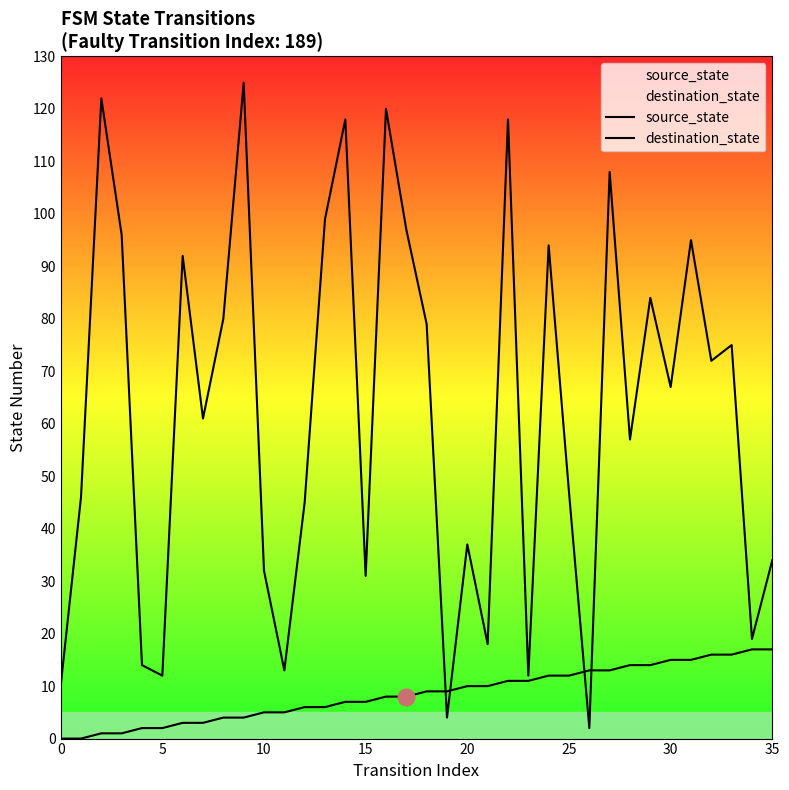

What is the total value across all series at 27?

121